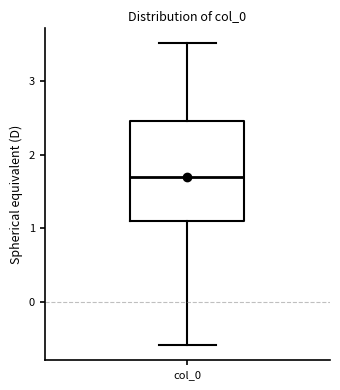

Transcribe this box plot: give where the median line is, the range the box spans, and where the two whiskers end, as read against the y-axis. The values are not printed on the chart, so give them approximately, as read against the axis.

median 1.7, box 1.1 to 2.5, whiskers -0.6 to 3.5